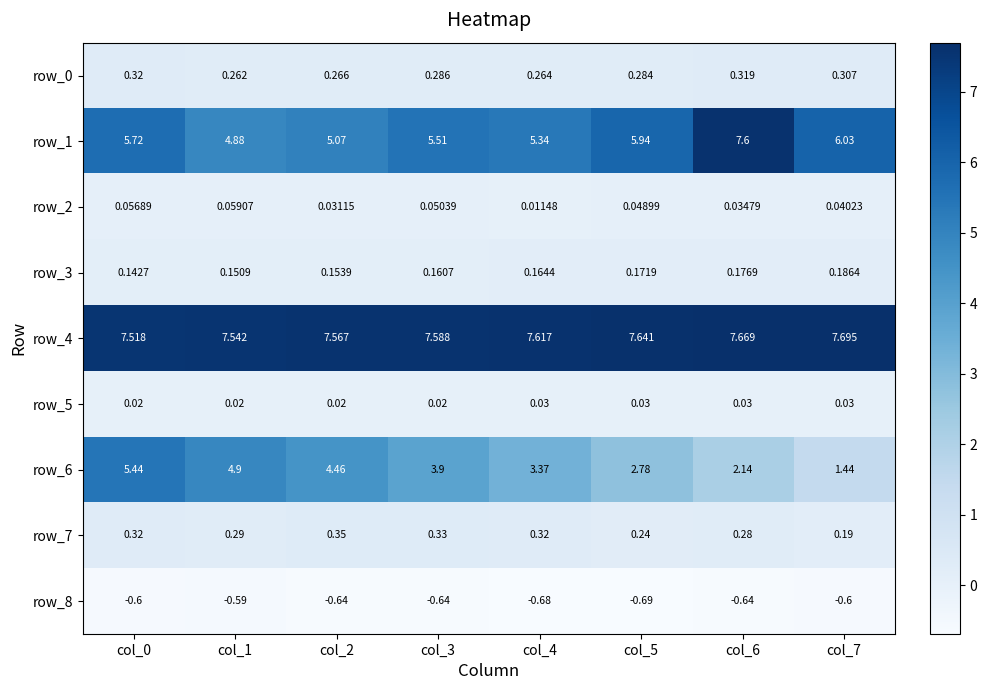

What value does the row_6 series have at col_3?

3.9